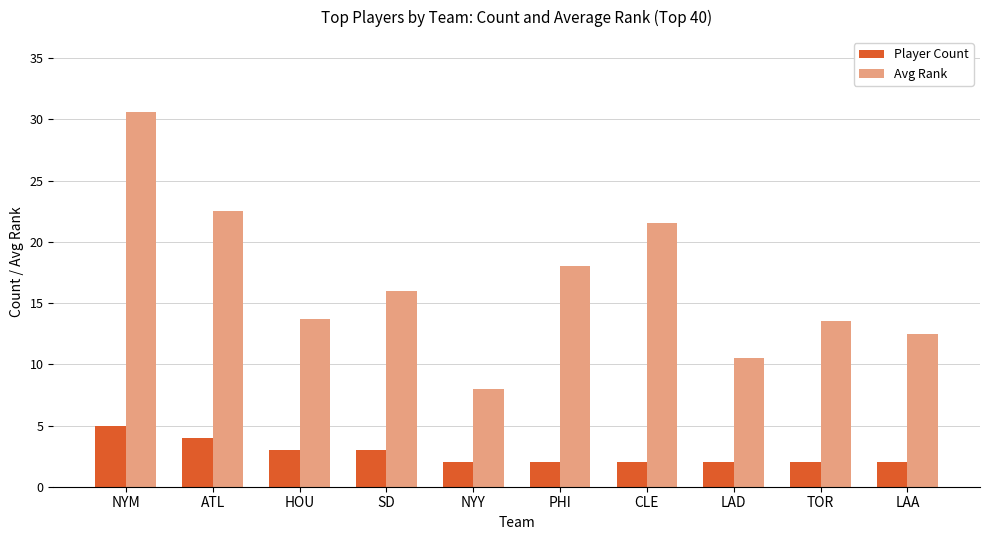

Reading left to right, transcribe all the data shown in this chart.

Player Count: 5.0	4.0	3.0	3.0	2.0	2.0	2.0	2.0	2.0	2.0
Avg Rank: 30.6	22.5	13.7	16.0	8.0	18.0	21.5	10.5	13.5	12.5